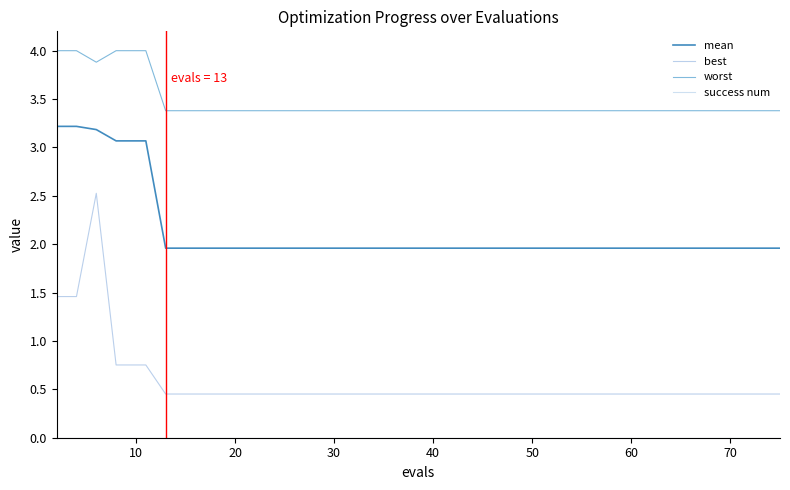

In worst, how many points are lower than both neighbors (excluding endpoints)?

1